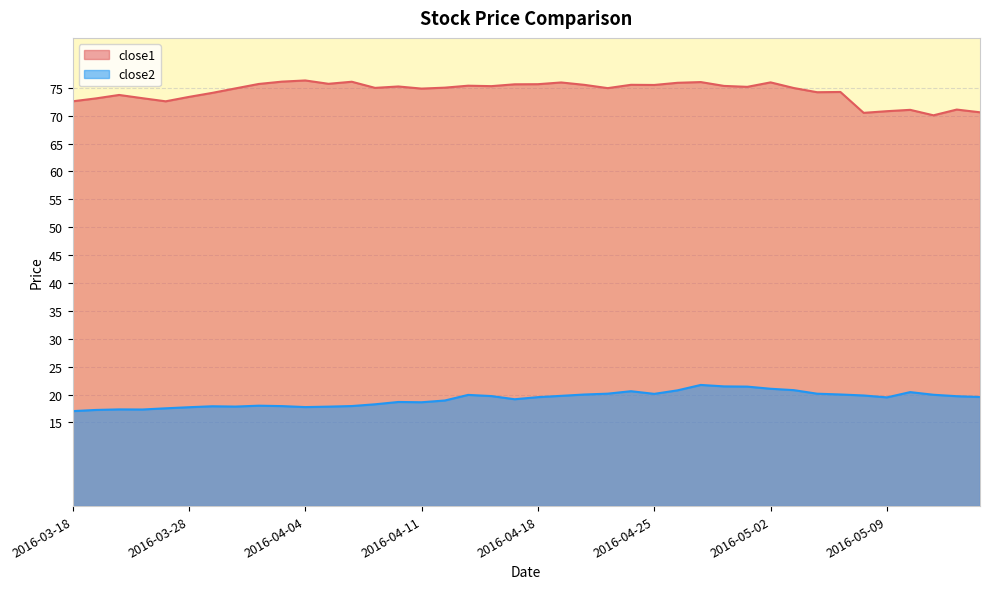

At which category does the chart reach its peak across all series?

2016-04-04